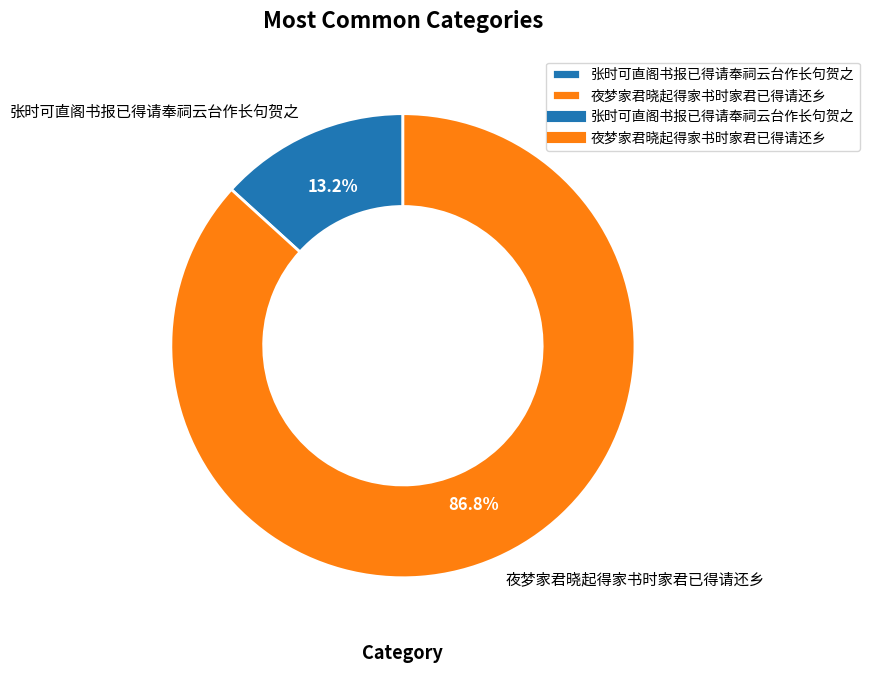

Count the number of slices in the pie.

2